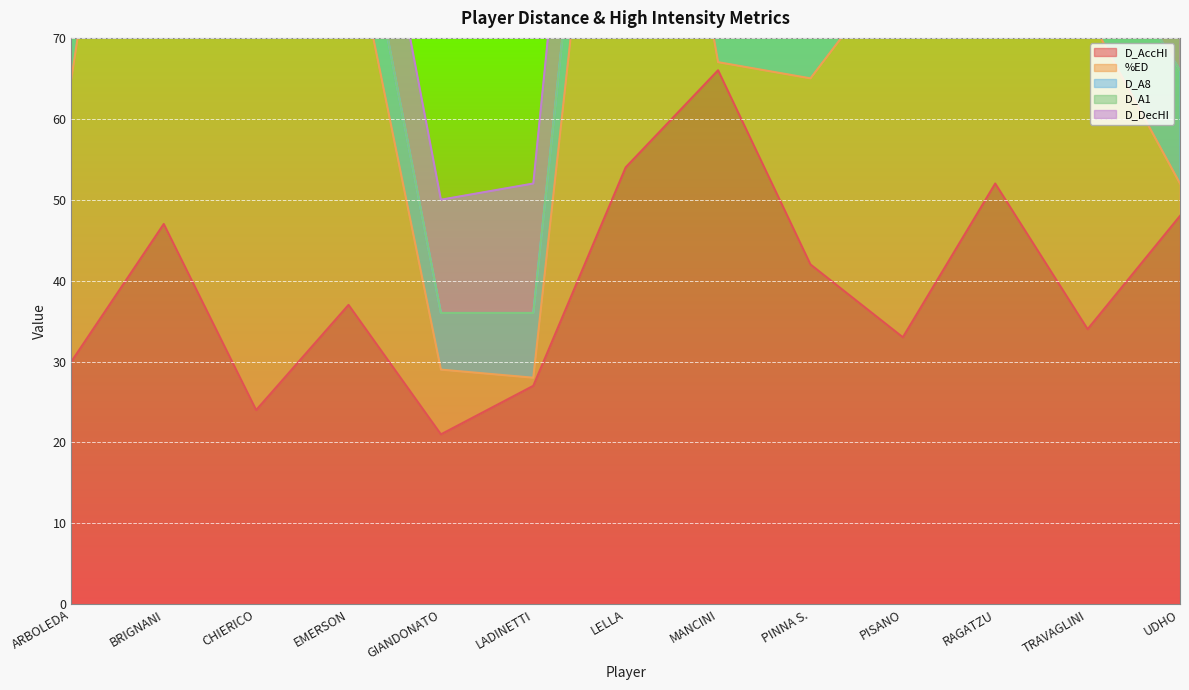

Which series has the largest range (max minus min)?

%ED